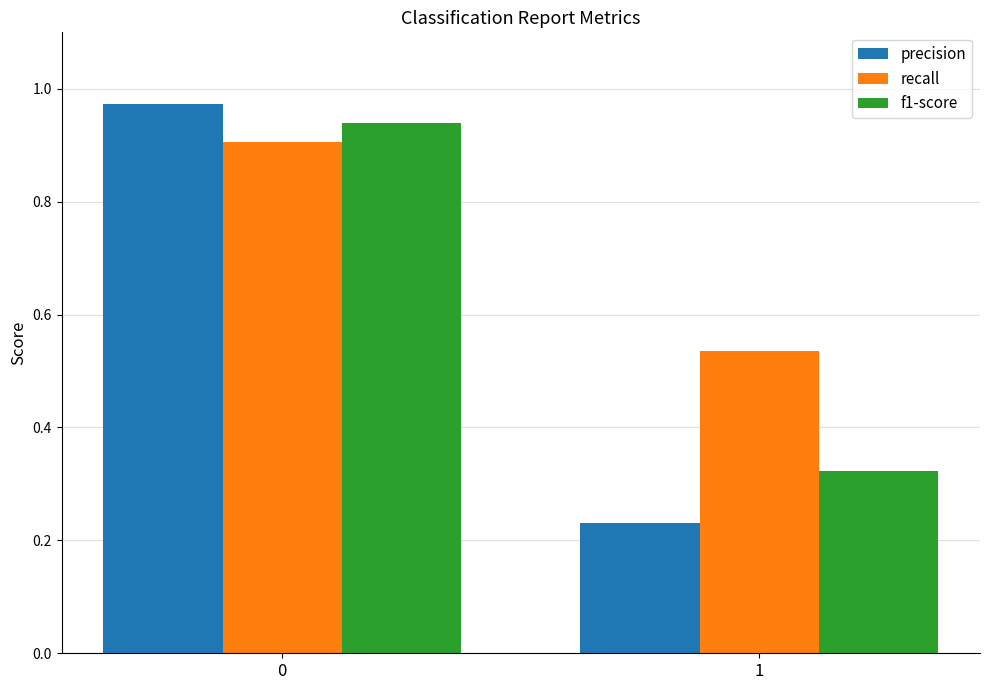

Is it true that f1-score equals 0.2 at 0?

False